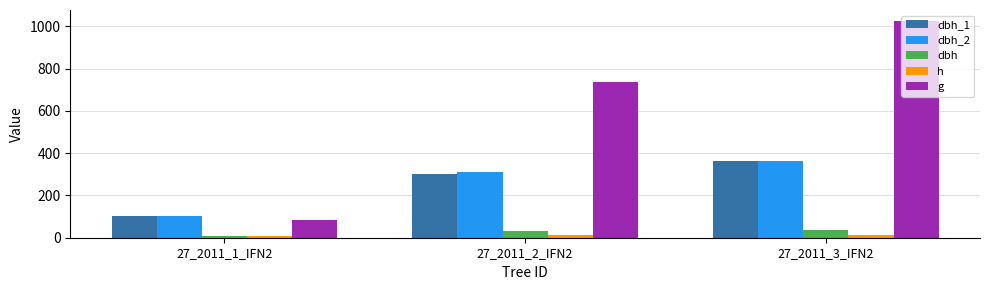

Where does the h series first go above 12?

27_2011_2_IFN2